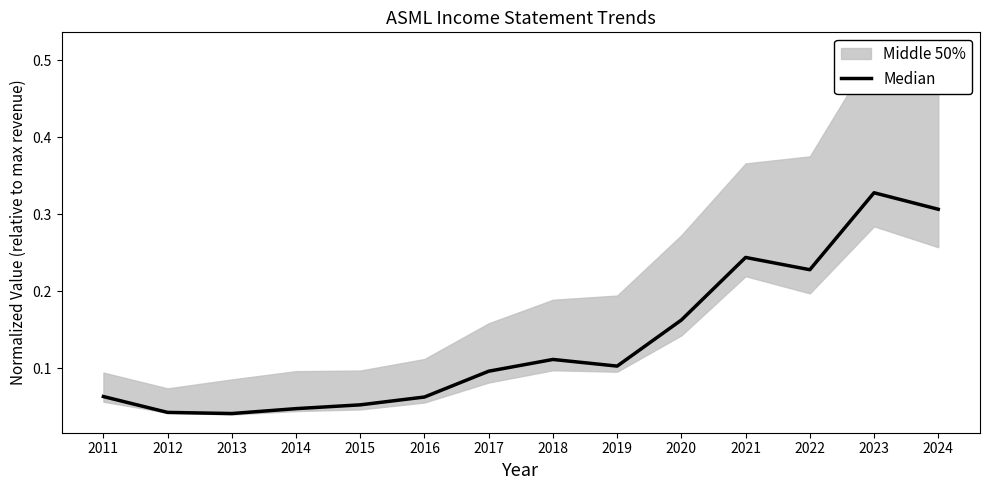

Reading right to left, list all the values displayed in this chart.

2024=0.3	2023=0.3	2022=0.2	2021=0.2	2020=0.2	2019=0.1	2018=0.1	2017=0.1	2016=0.1	2015=0.1	2014=0.0	2013=0.0	2012=0.0	2011=0.1